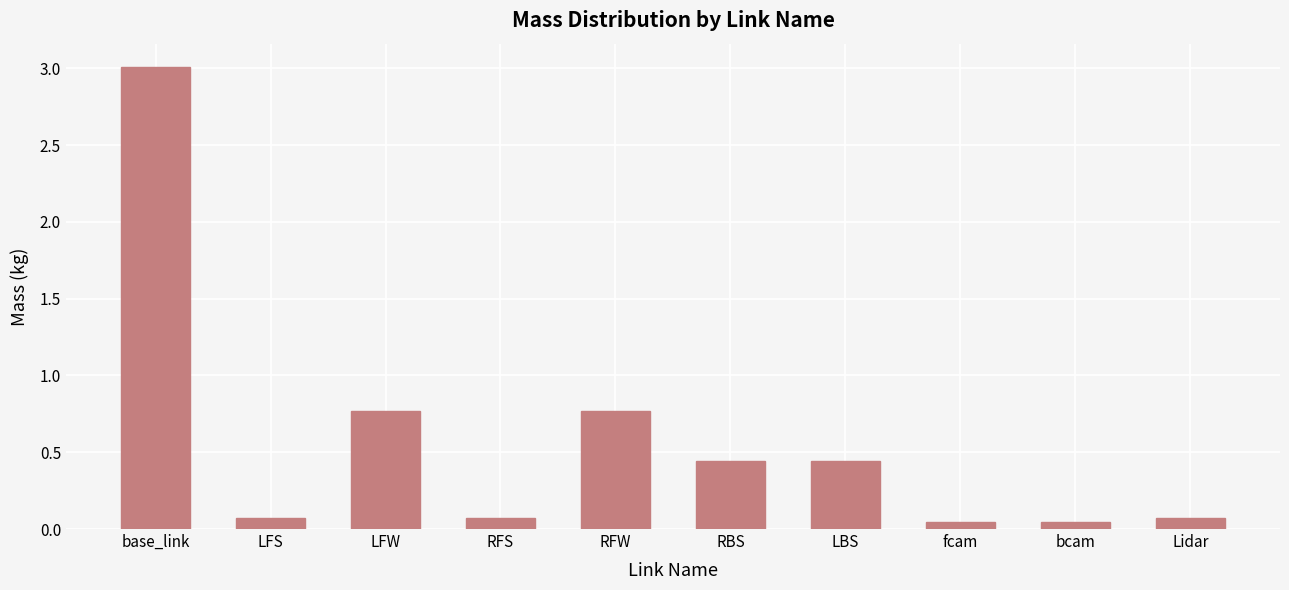

What is the maximum value shown in the chart?

3.0